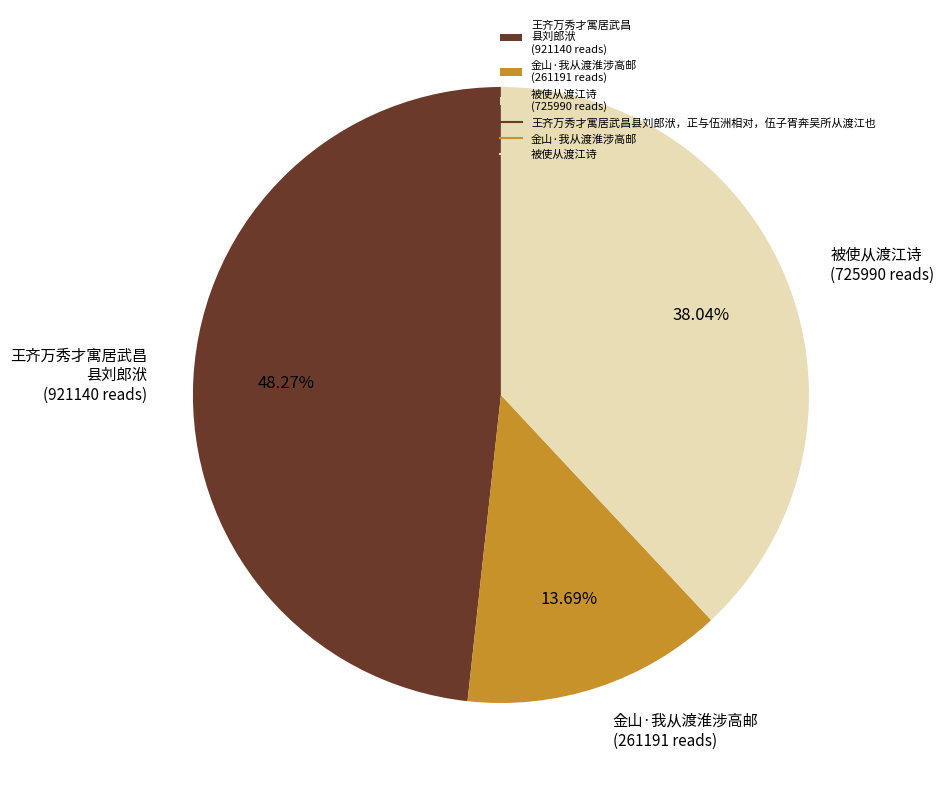

Combined, do 王齐万秀才寓居武昌 县刘郎洑 (921140 reads) and 金山·我从渡淮涉高邮 (261191 reads) account for over 50%?

Yes